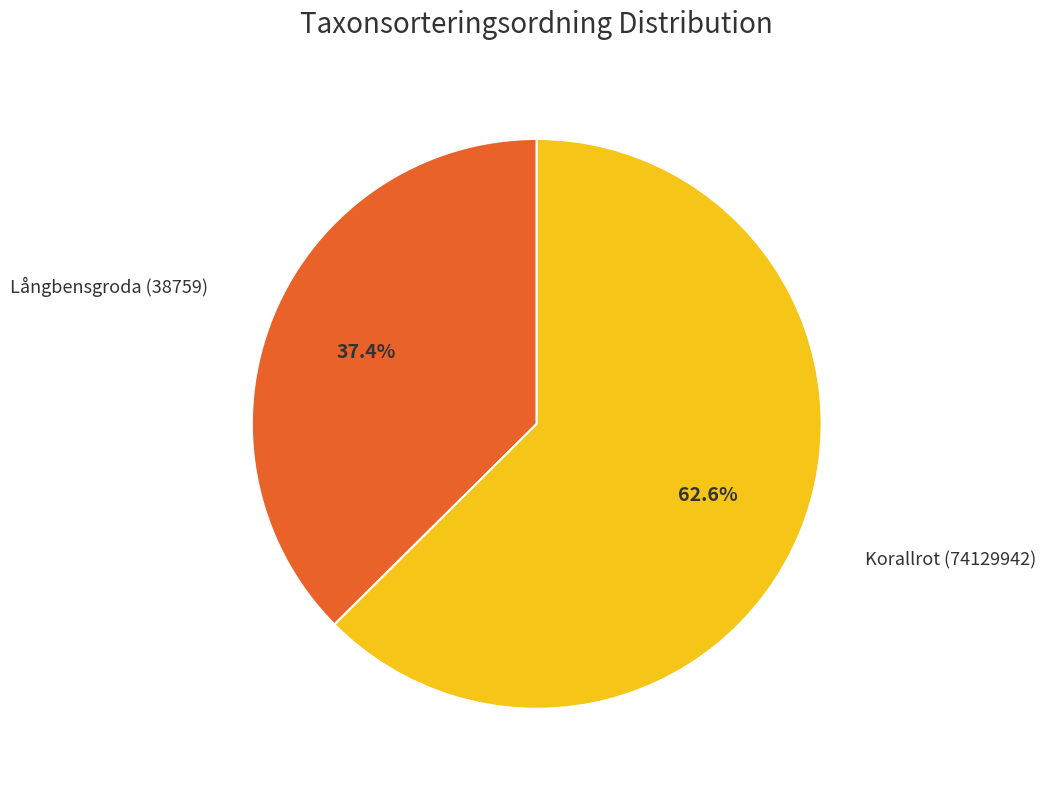

Is there any slice that represents more than half of the pie?

Yes